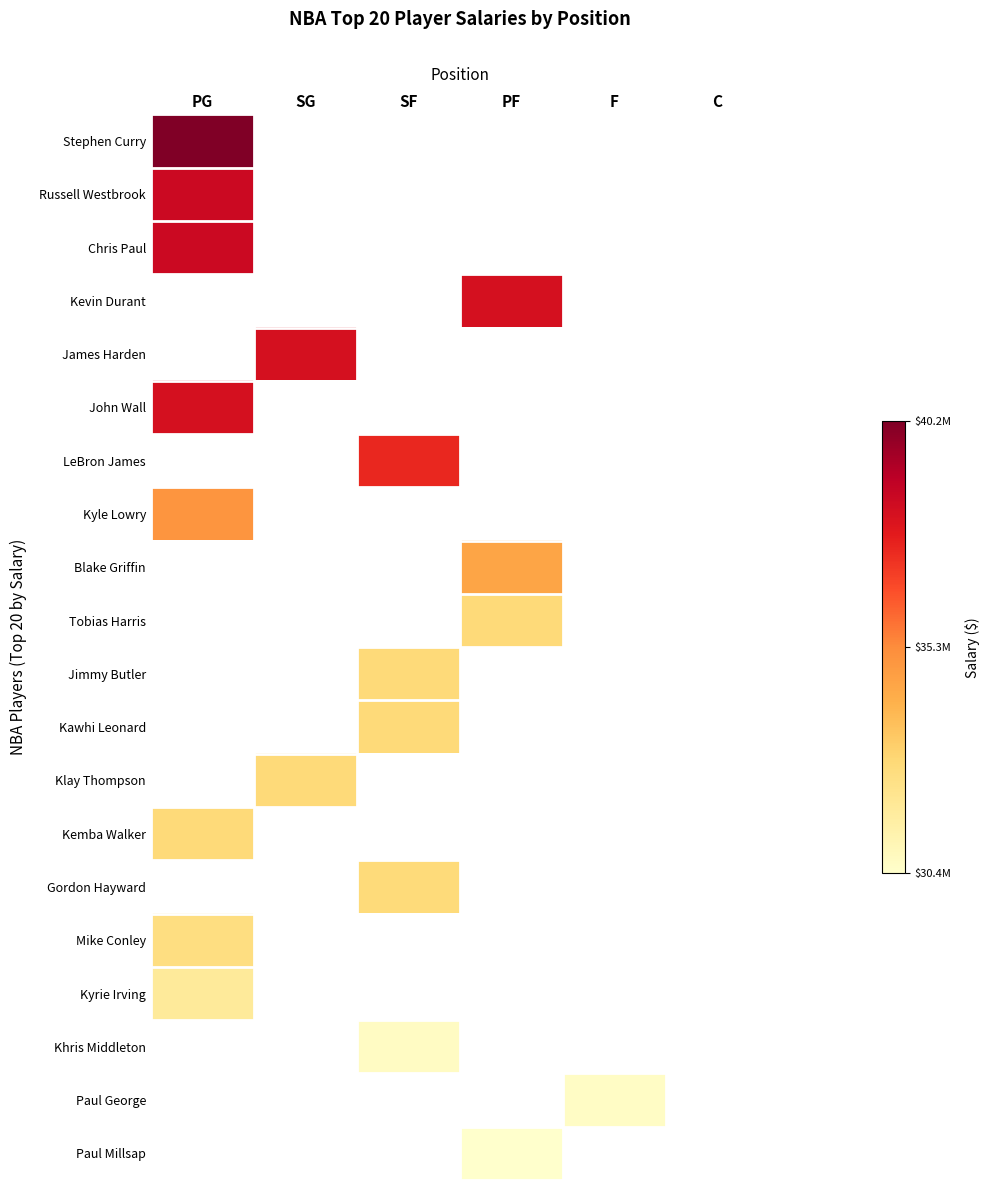

At which label does Russell Westbrook reach its peak?

PG